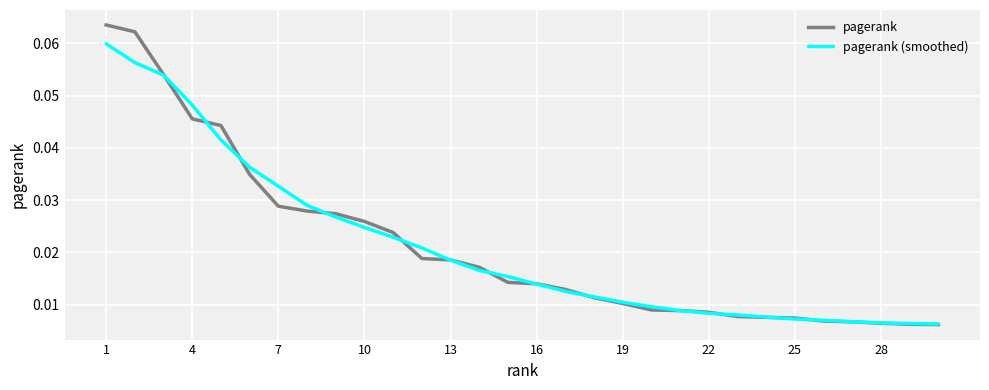

How many lines are shown in the chart?

2